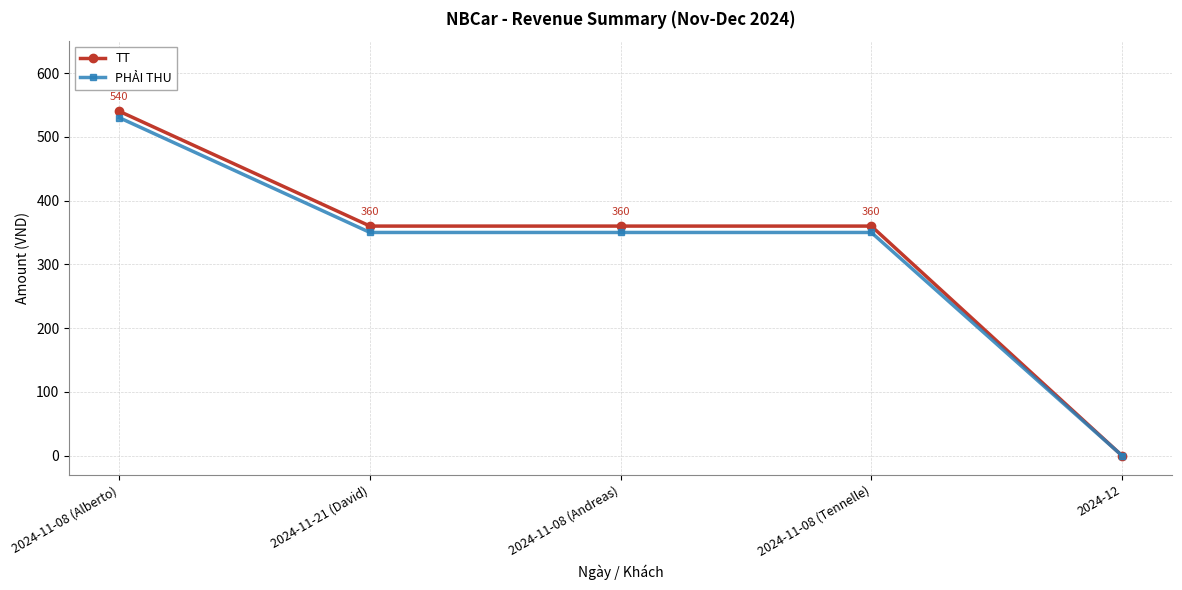

Does the chart have visible grid lines?

Yes